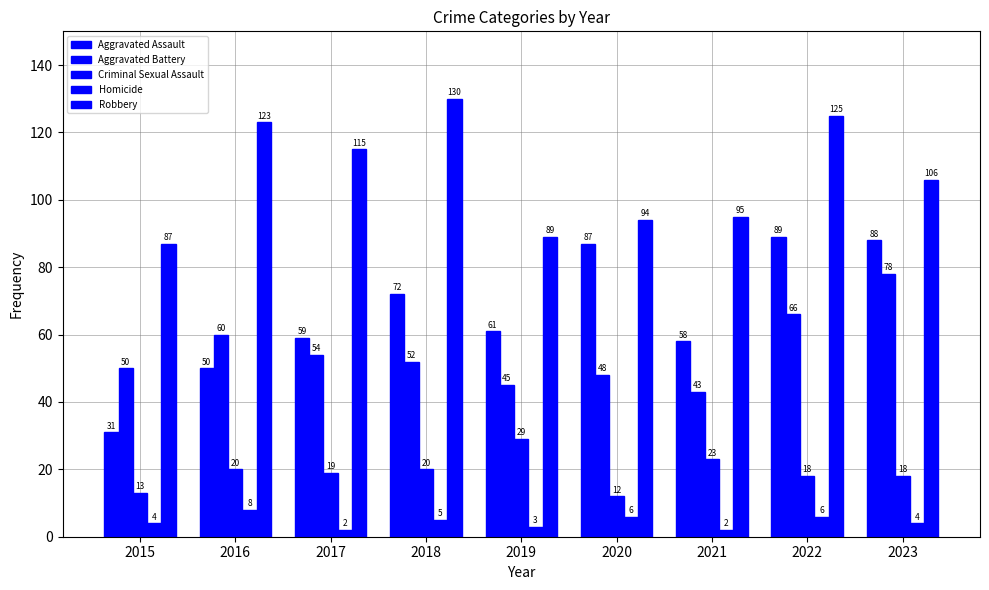

At which label does Aggravated Assault first exceed 61?

2018